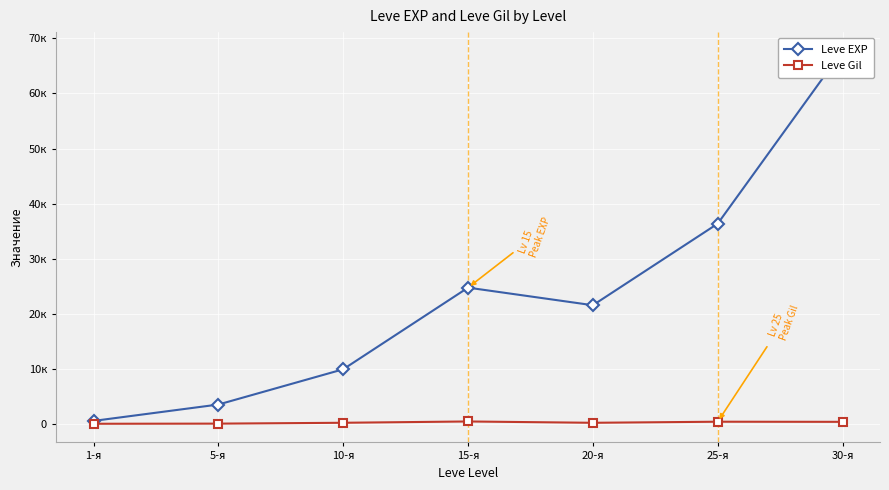

Which series has the largest total across all categories?

Leve EXP